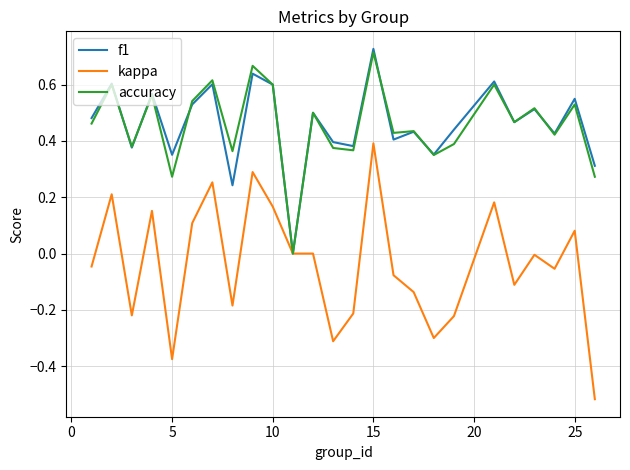

What are all the series names shown in the legend?

f1, kappa, accuracy